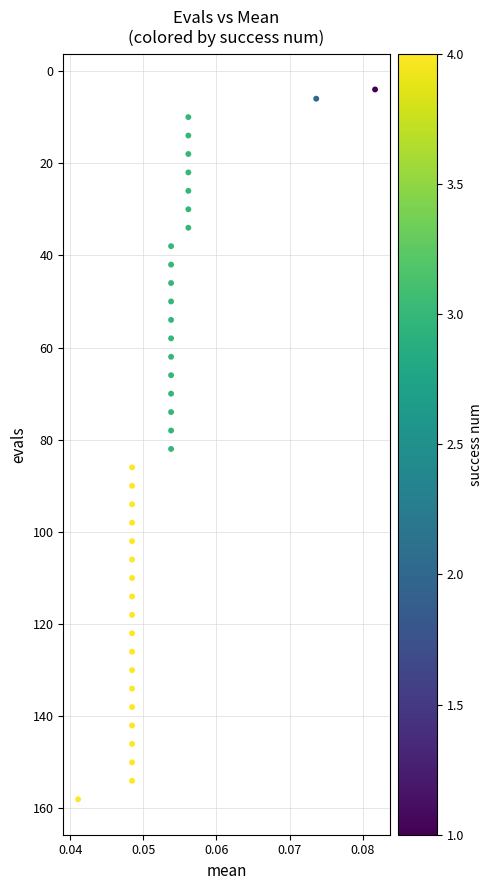

What is the range of Y values (max minus min)?

154